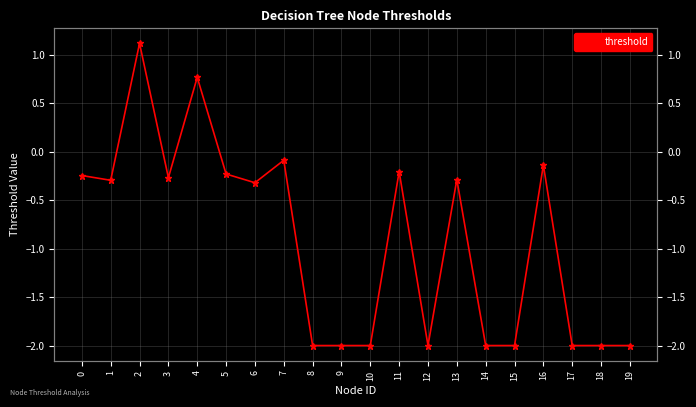

Rank the categories by value from highest to lowest.

2, 4, 7, 16, 11, 5, 0, 3, 13, 1, 6, 8, 9, 10, 12, 14, 15, 17, 18, 19